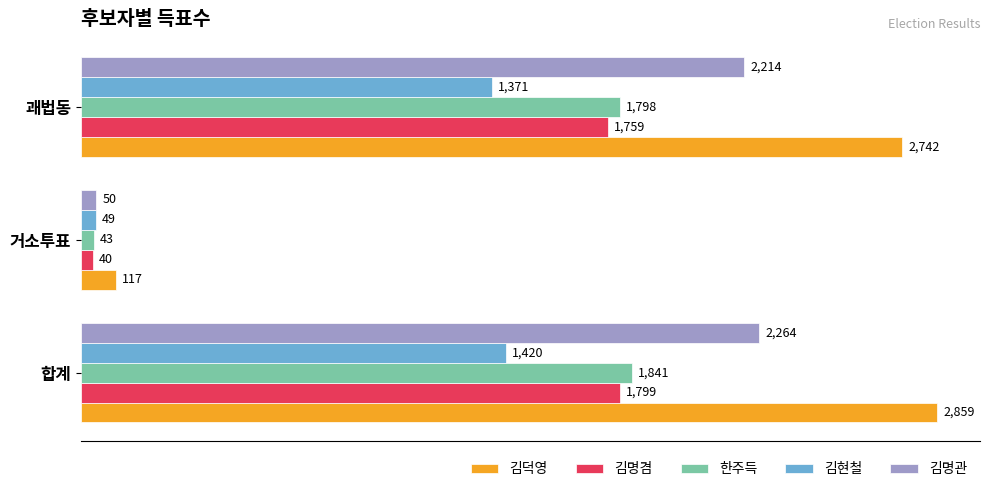

The 김명겸 series shows 40 at 거소투표. True or false?

True